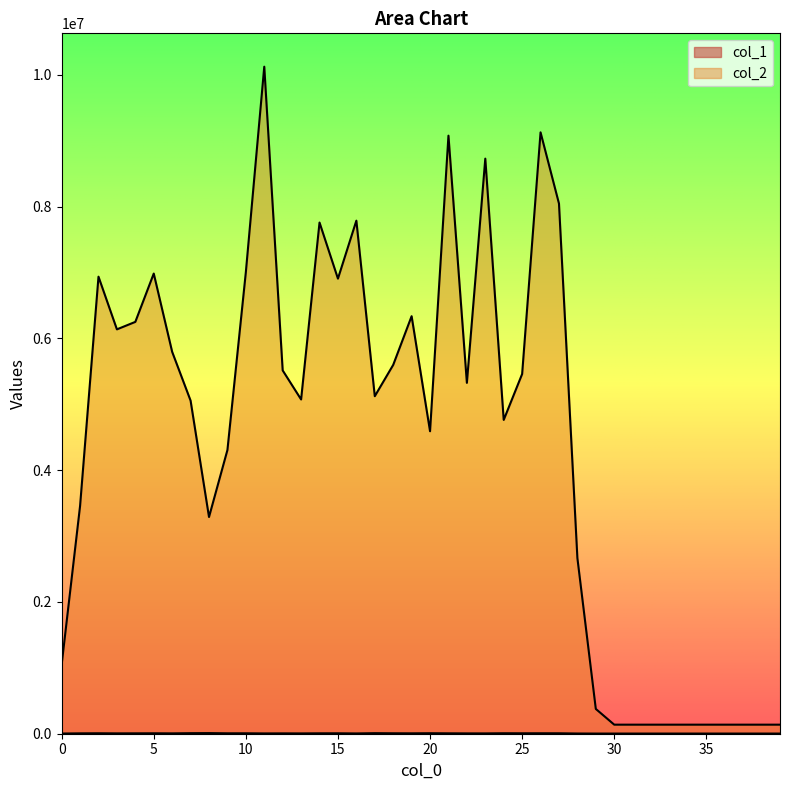

At which category is the sum across all series the highest?

11